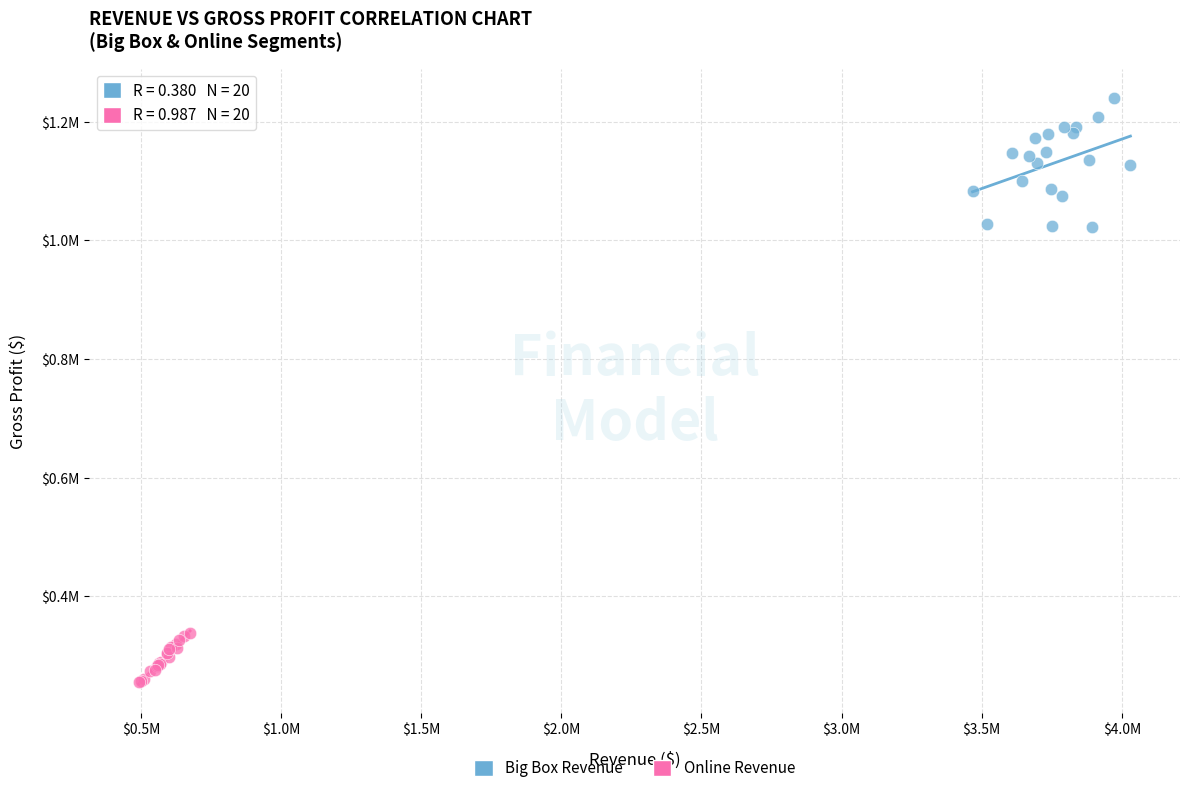

What are all the series names shown in the legend?

Big Box Revenue, Online Revenue